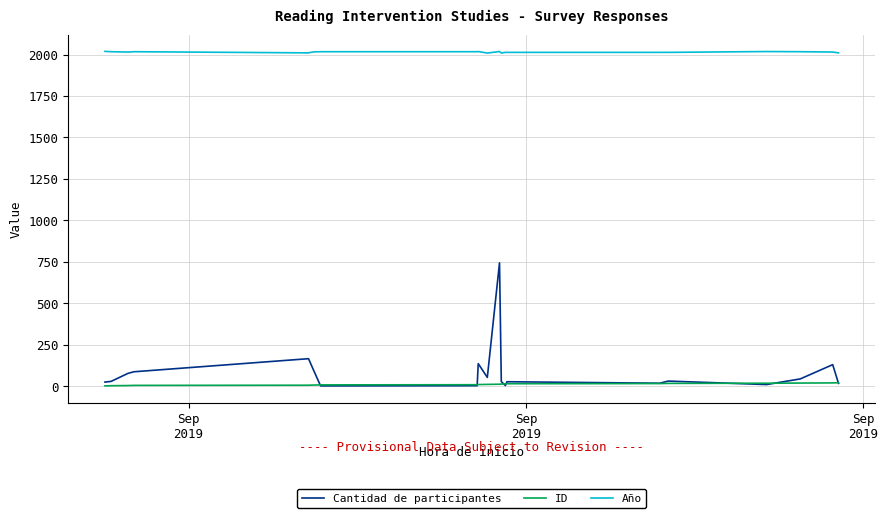

List the series in order of their peak value, highest first.

Año, Cantidad de participantes, ID